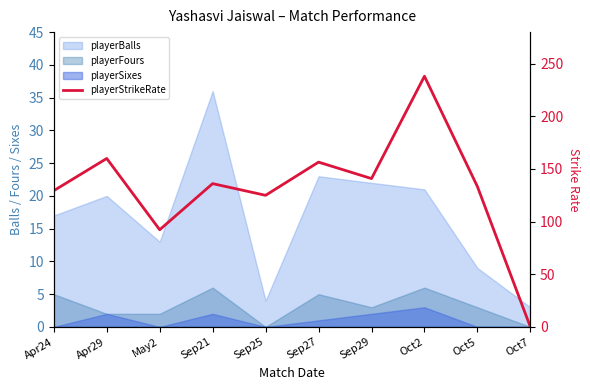

True or false: the data shows 125.0 at Sep25.

True